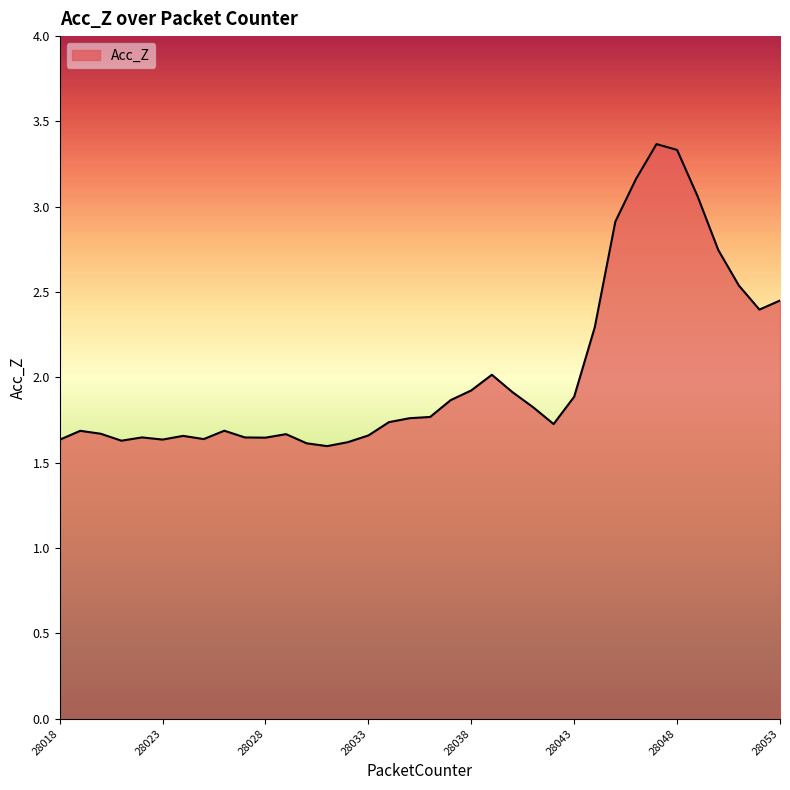

What is the maximum value shown in the chart?

3.4